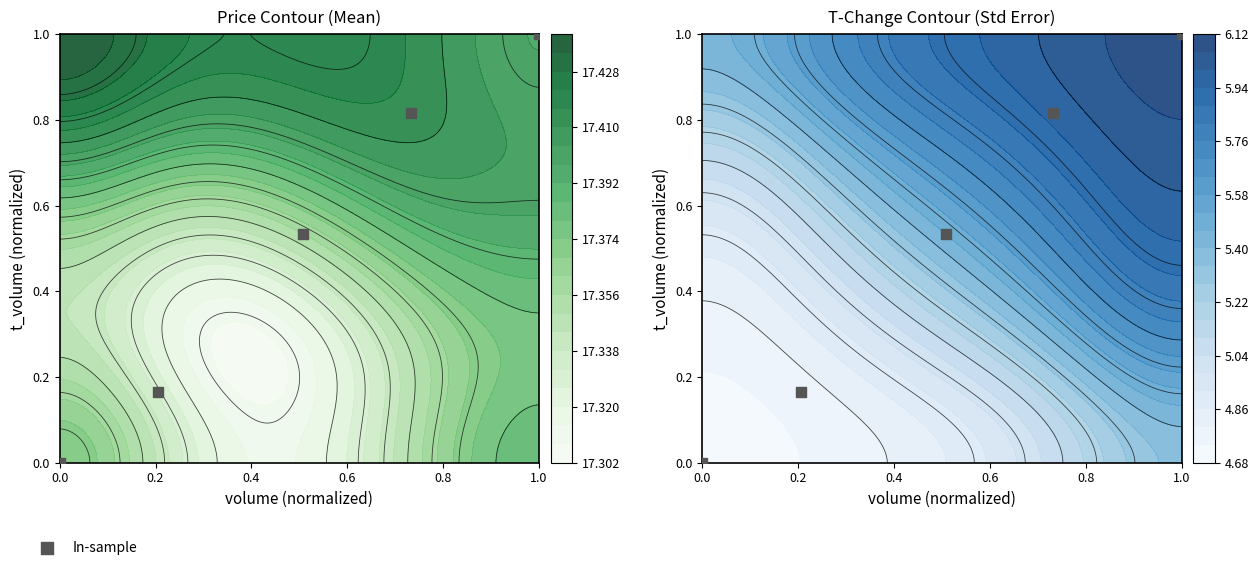

True or false: the data shows 0.1 at 0.0.

False